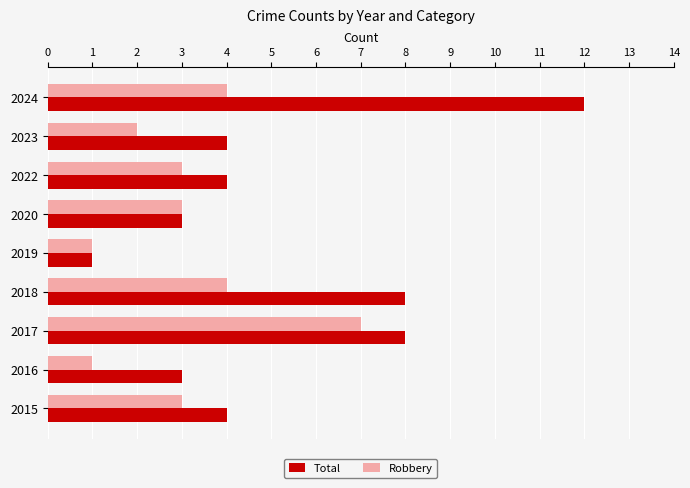

What is the smallest value displayed?

1